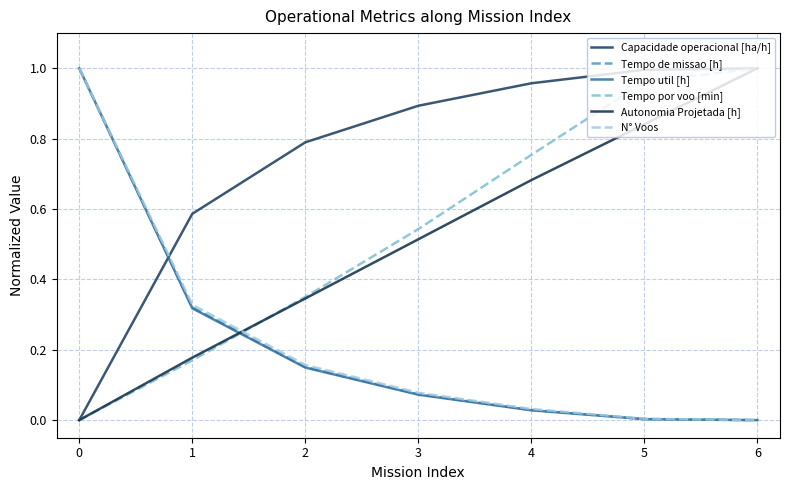

Which series ends up on top after the final intersection of Capacidade operacional [ha/h] and Tempo de missao [h]?

Capacidade operacional [ha/h]